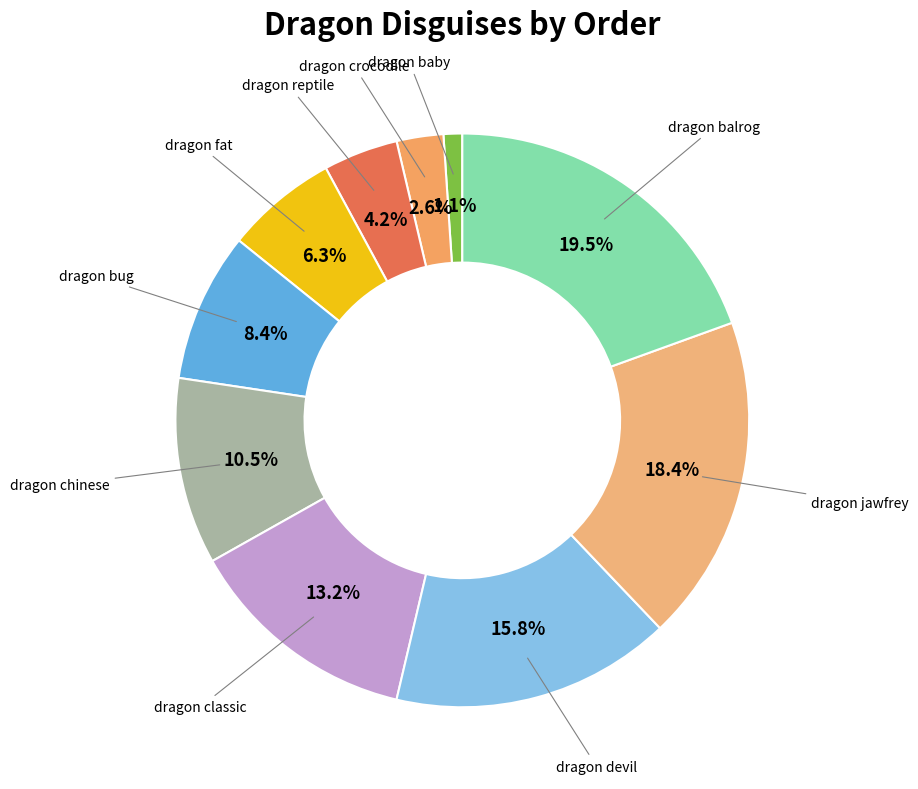

Which category has the smallest portion of the pie?

dragon_baby